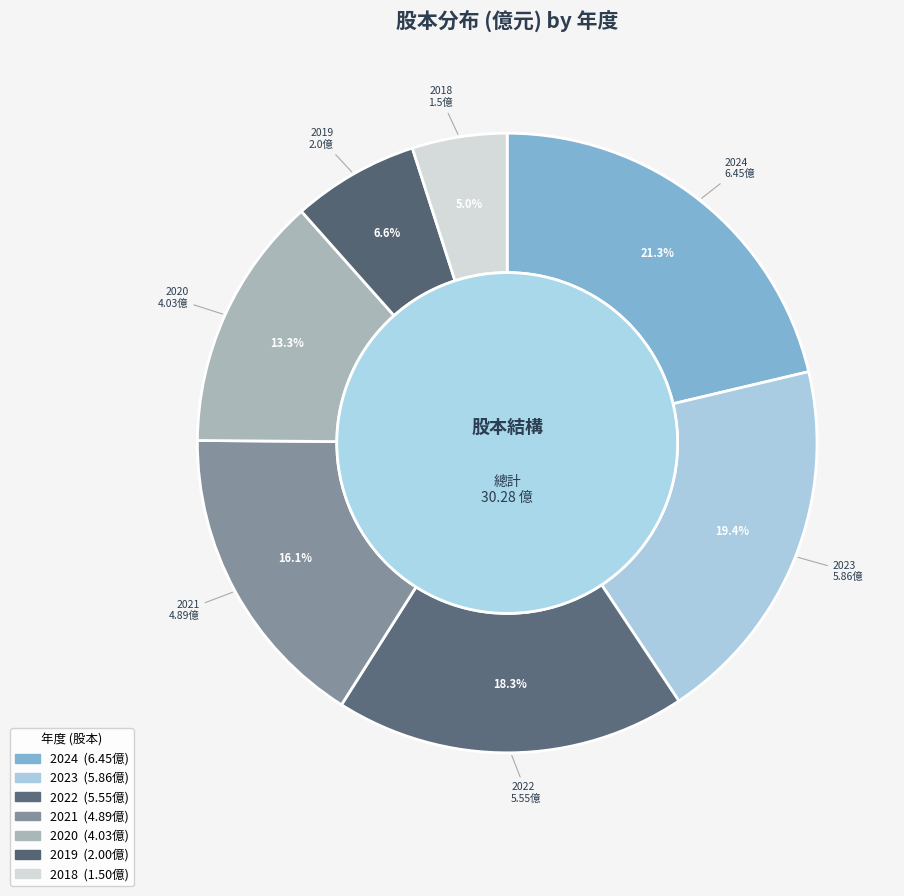

To the nearest percent, what portion does 2018 represent?

5%